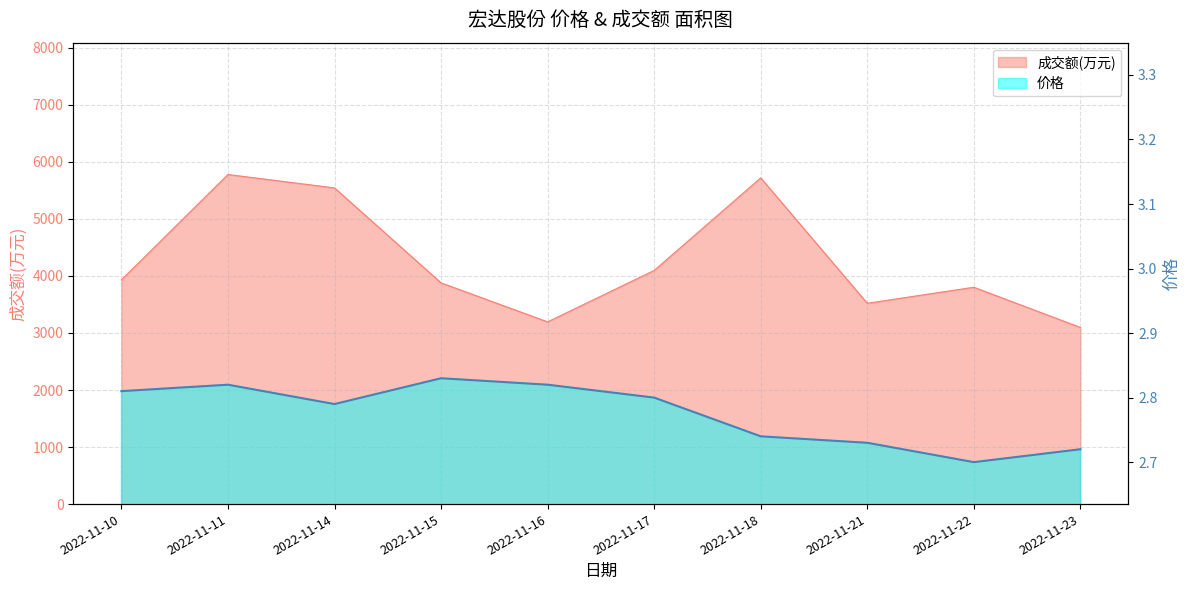

At which label is 成交额(万元) closest to 4438?

2022-11-17